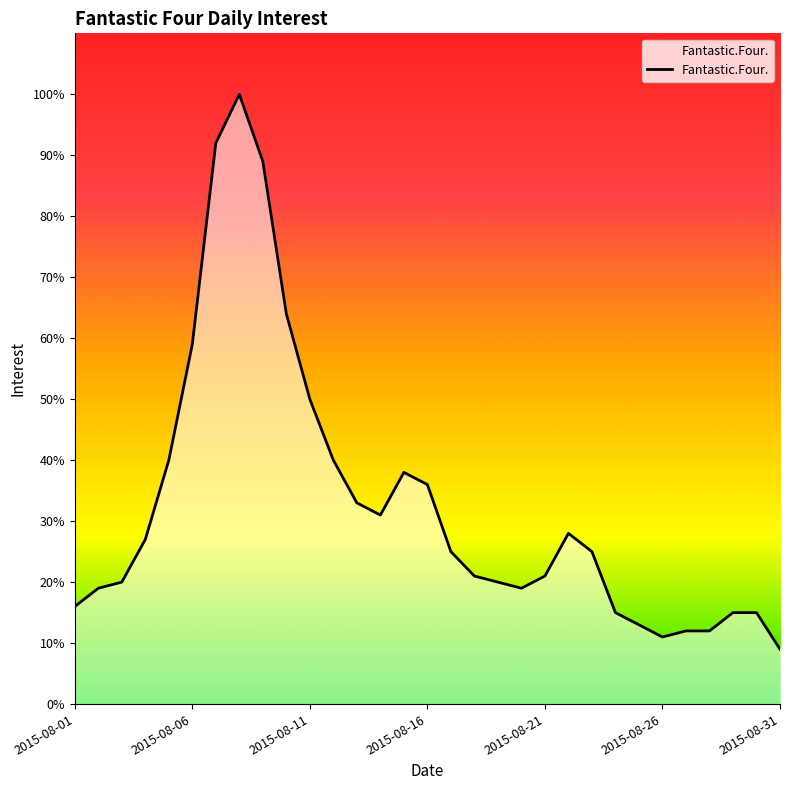

At which category does the data reach its first local peak?

7